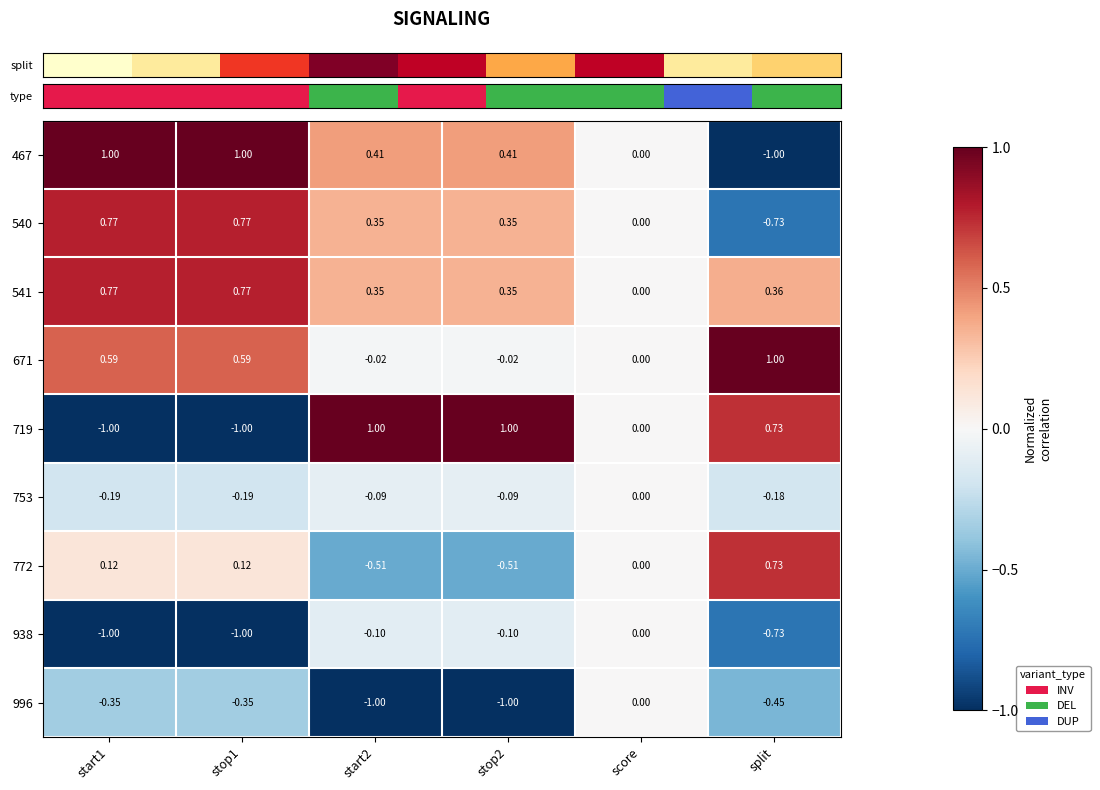

Which category has the highest value in the 996 series?

score